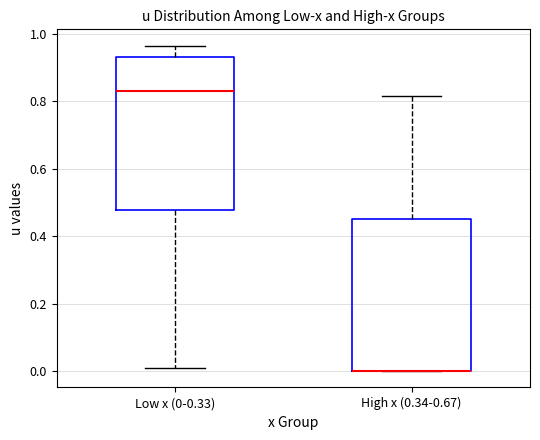

Reading left to right, transcribe this box plot: for each box, give where its median line is, the range the box spans, and where its two whiskers end, as read against the y-axis. The values are not printed on the chart, so give them approximately, as read against the axis.

Low x (0-0.33): median 0.82, box 0.48 to 0.92, whiskers 0.00 to 0.96
High x (0.34-0.67): median 0.00 (drawn on the box's lower edge), box 0.00 to 0.46, whiskers 0.00 to 0.82